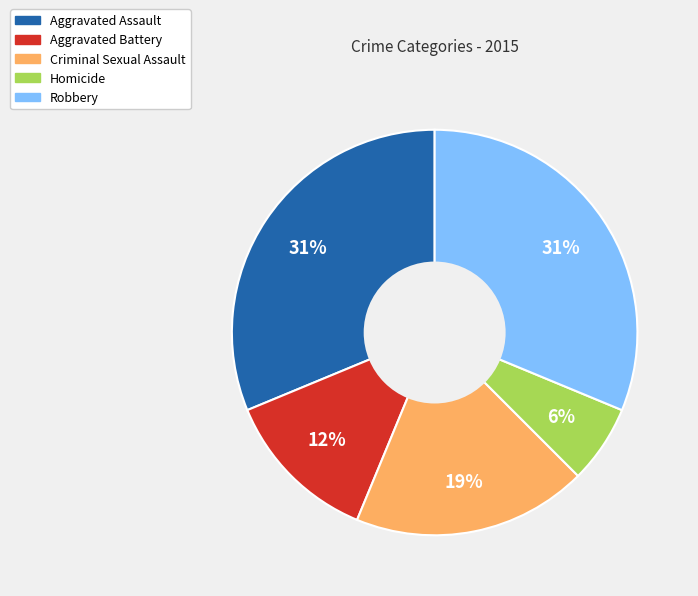

Is the sum of Homicide and Robbery greater than half?

No